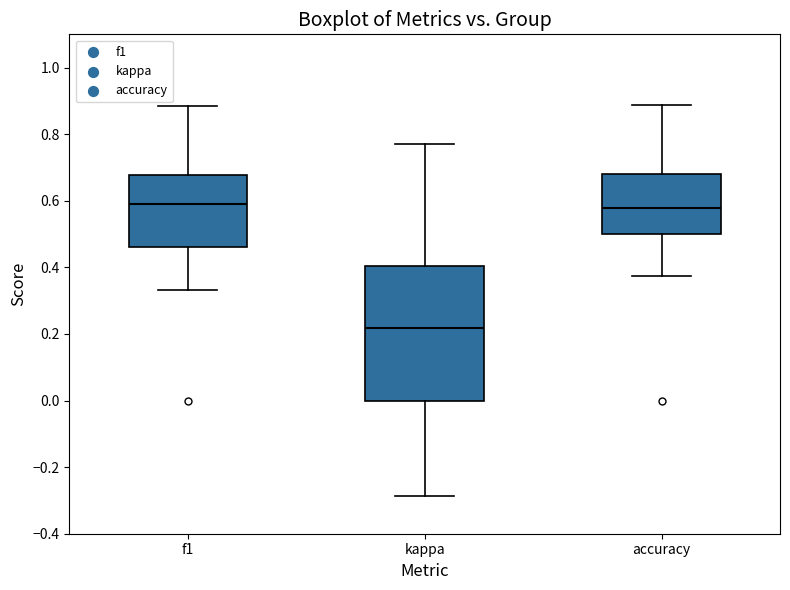

Reading left to right, read every box against the y-axis: the position of its median line, the range the box covers, and the ends of its whiskers. The values are not printed on the chart, so give them approximately, as read against the axis.

f1: median 0.60, box 0.46 to 0.68, whiskers 0.34 to 0.88
kappa: median 0.22, box 0.00 to 0.40, whiskers -0.28 to 0.76
accuracy: median 0.58, box 0.50 to 0.68, whiskers 0.38 to 0.88